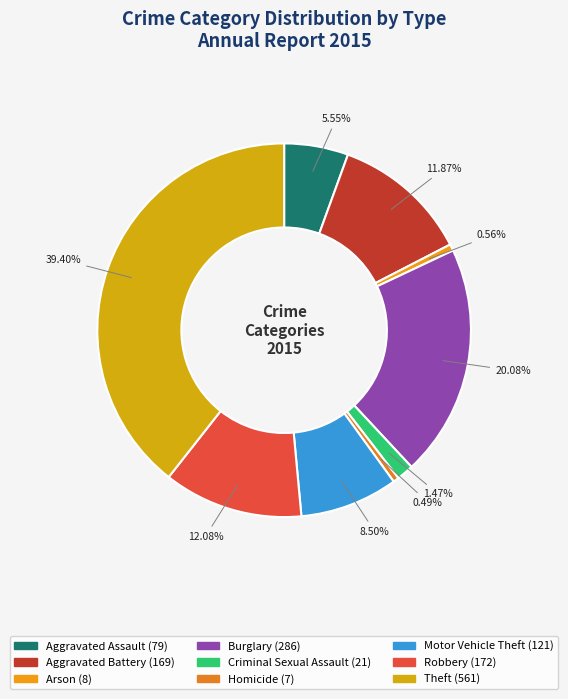

Is Criminal Sexual Assault the majority of the pie?

No